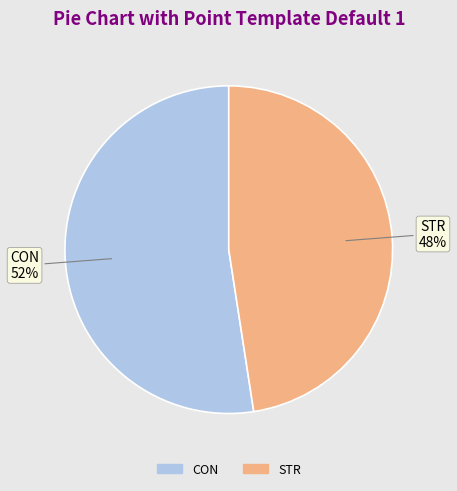

How many segments does this pie chart have?

2